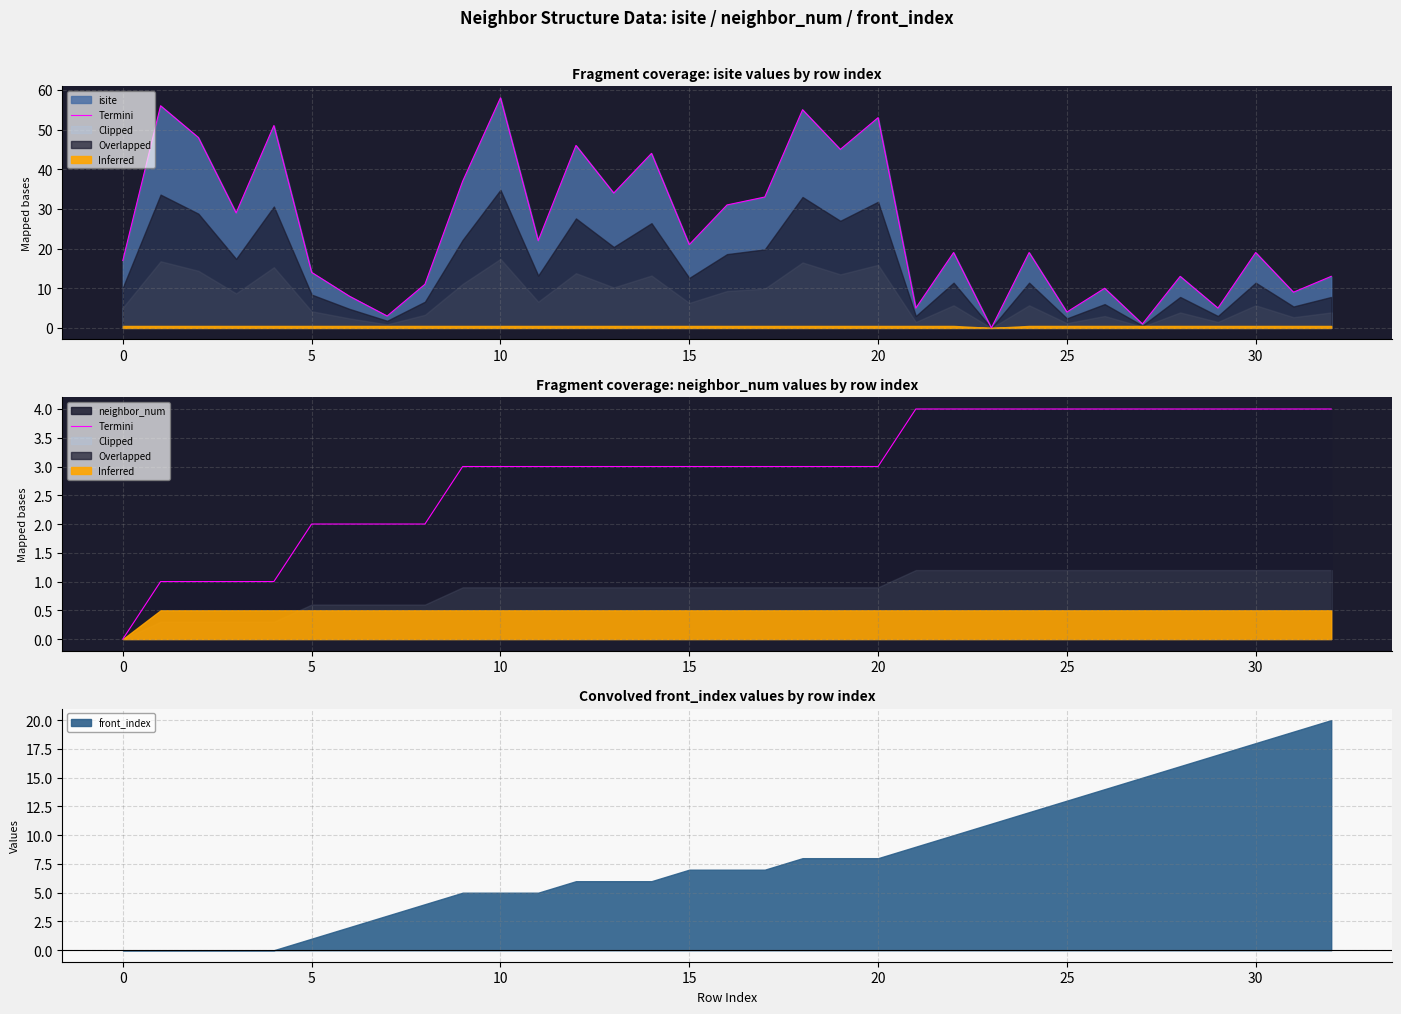

What is the maximum value for front_index?

20